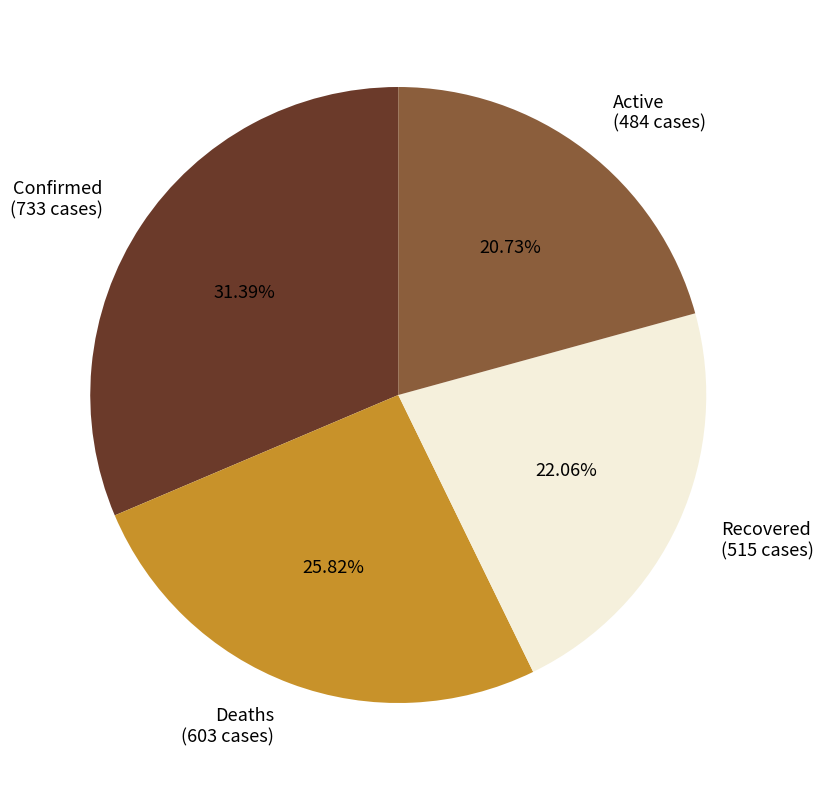

True or false: Deaths accounts for 36% of the total.

False